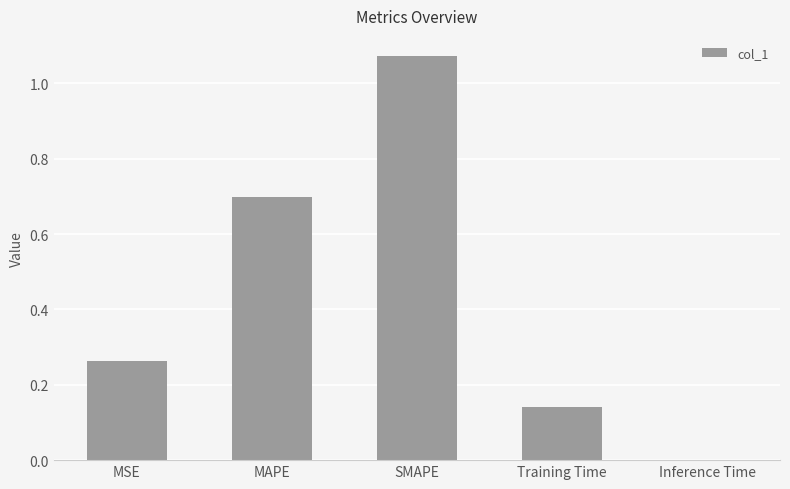

Which label corresponds to the largest value in the chart?

SMAPE